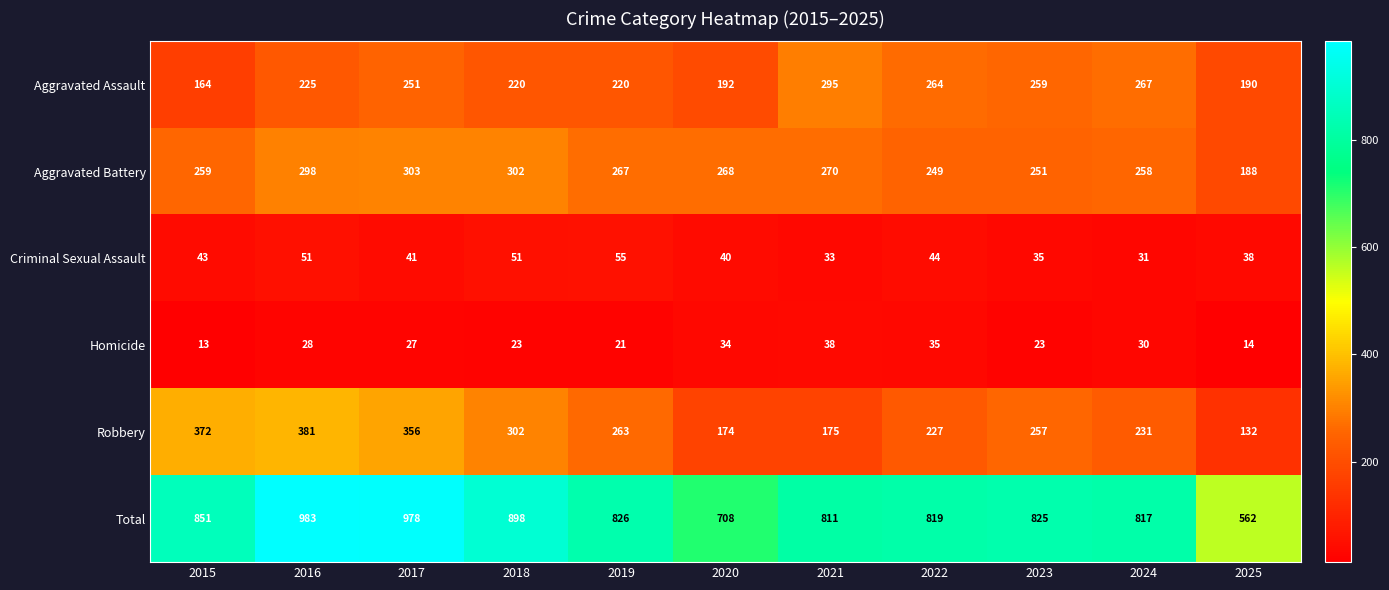

Which series has the widest spread of values?

Total